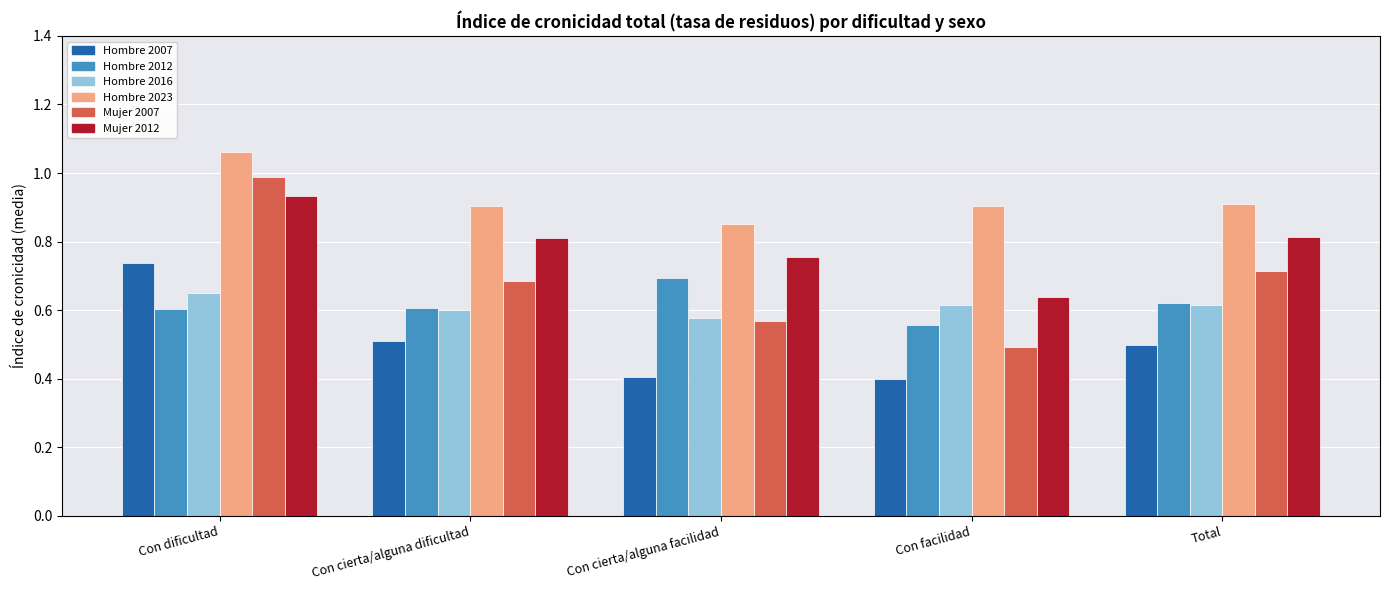

What is the sum of all Hombre 2012 values?

3.1